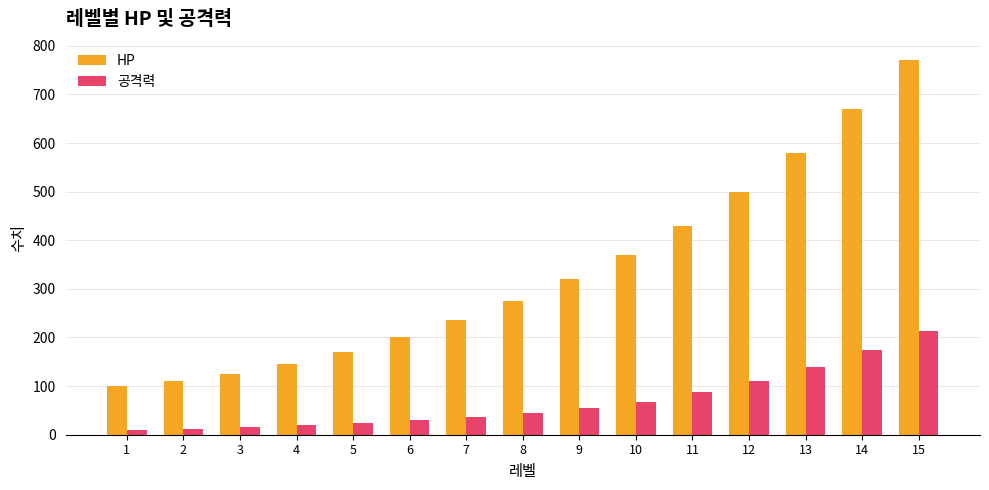

List the series in order of their overall mean, highest first.

HP, 공격력